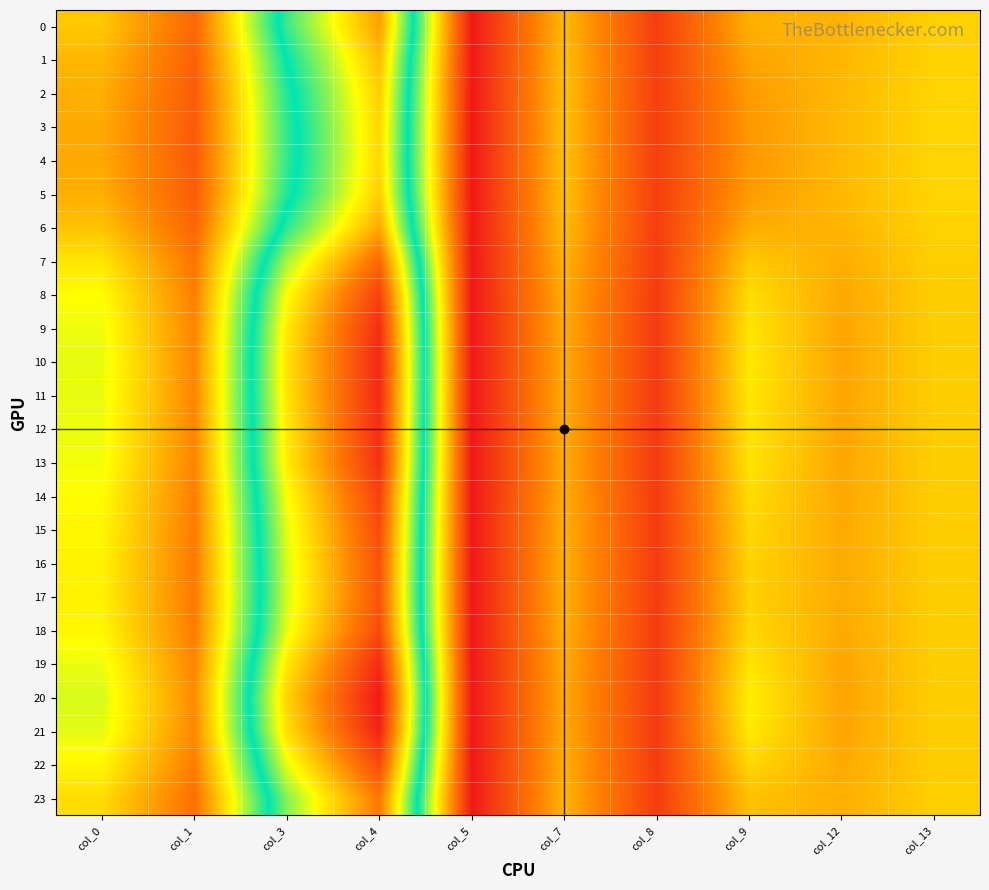

What is the spread (max minus min) of values at col_9?

4.7